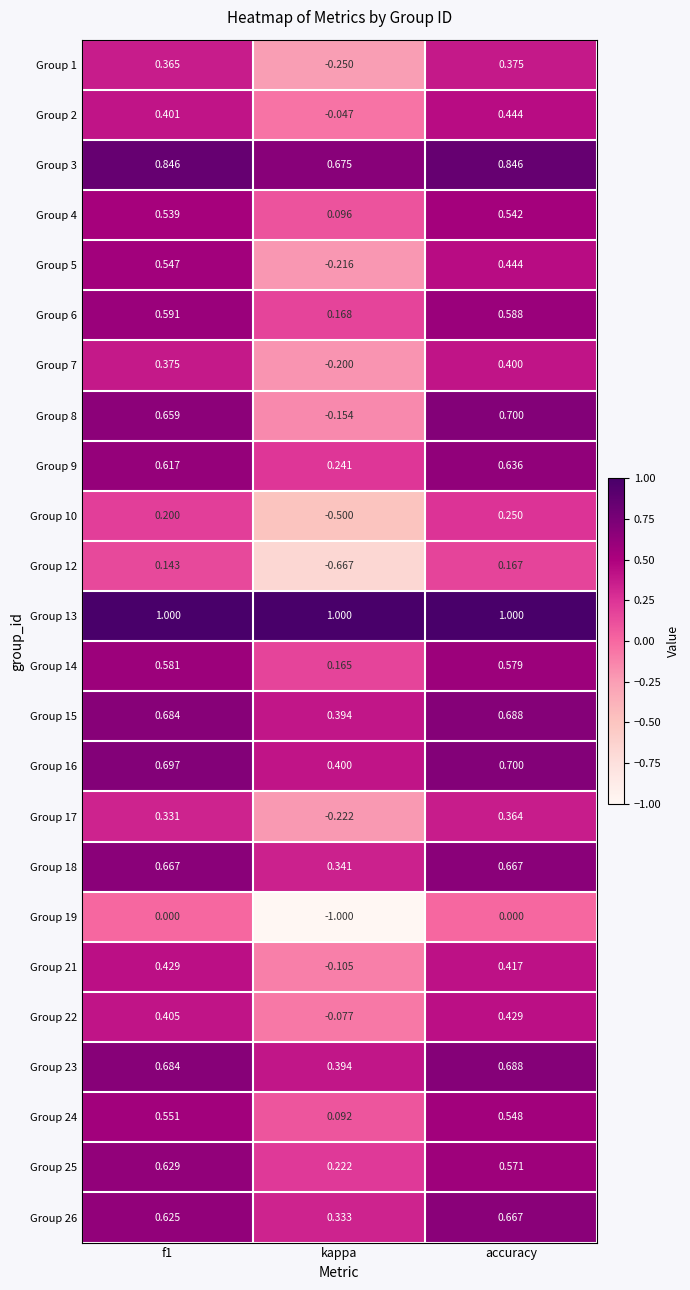

What is the spread (max minus min) of values at kappa?

2.0